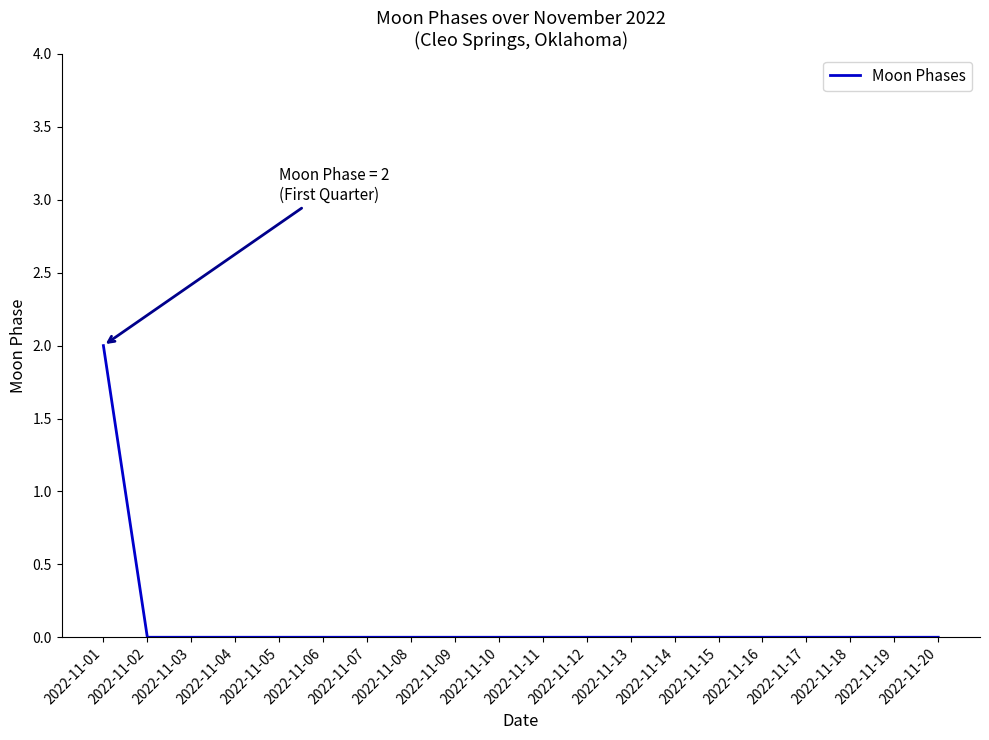

The value at 2022-11-14 is 0. True or false?

True